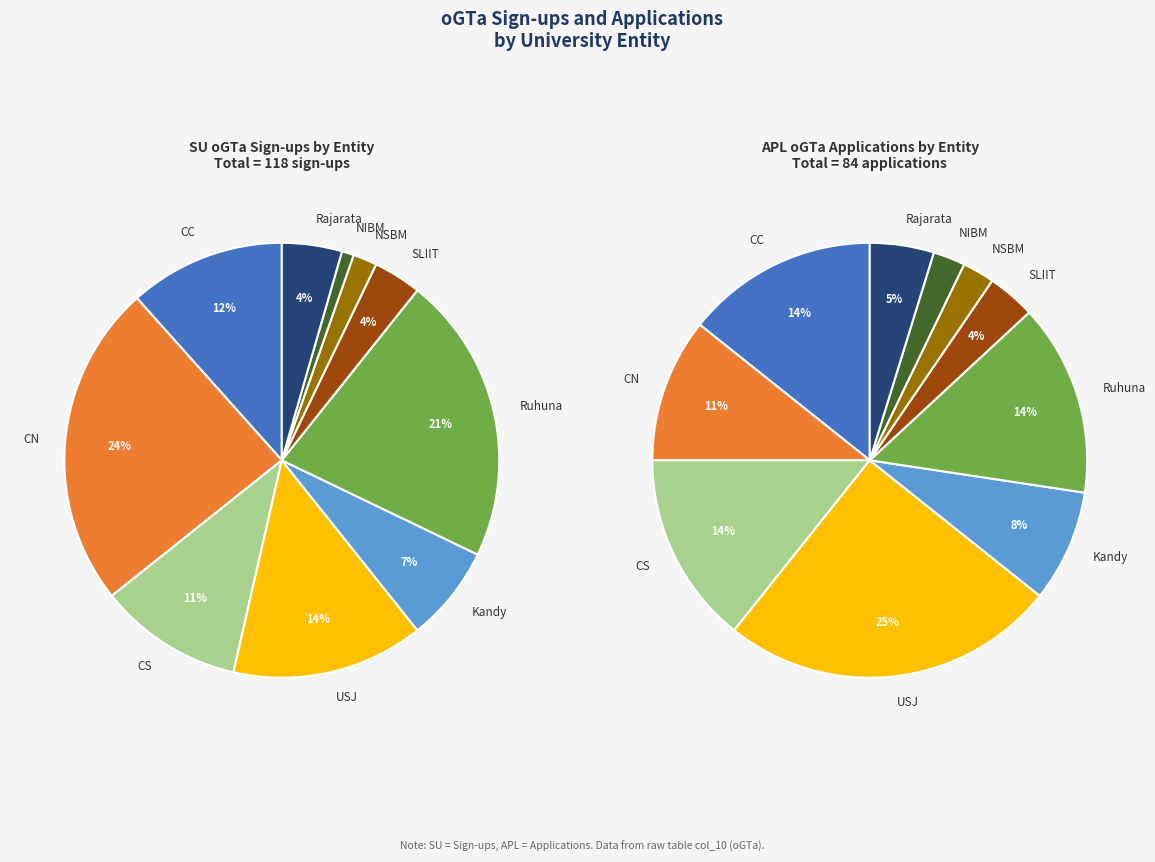

The 2 slice represents 1% of the pie. True or false?

False